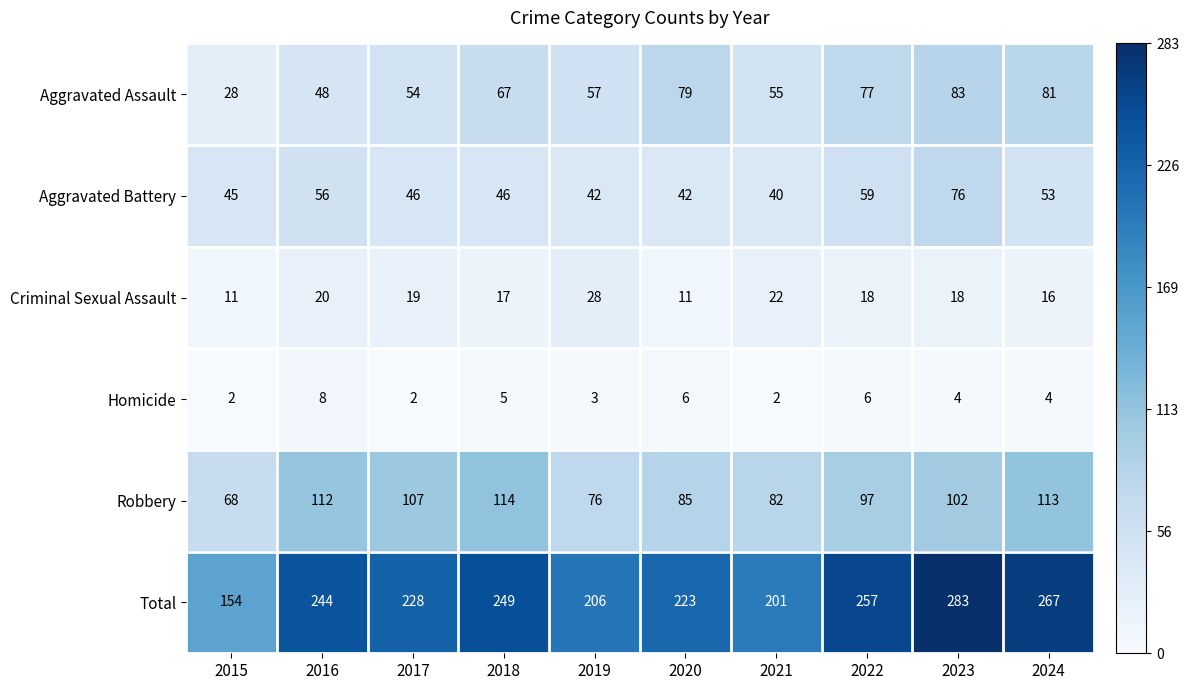

True or false: Total has a value of 201 at 2021.

True